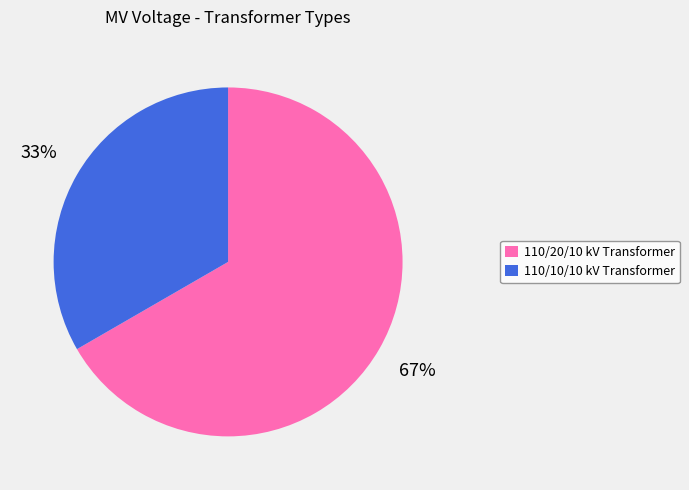

How many slices are in this pie chart?

2